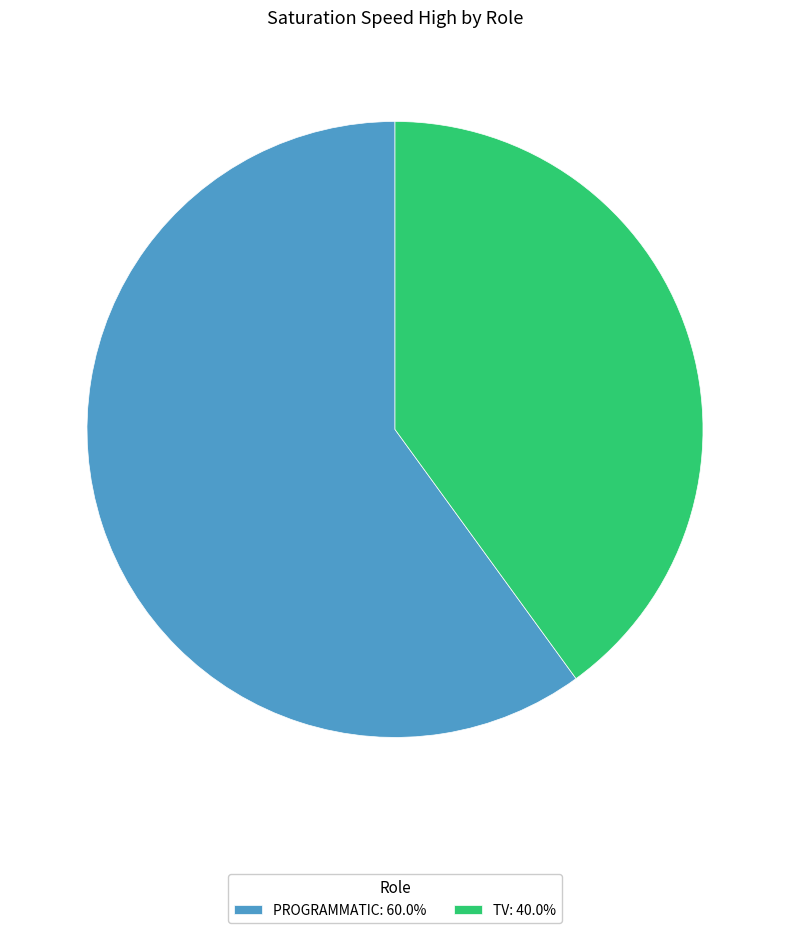

Combined, do PROGRAMMATIC: 60.0% and TV: 40.0% account for over 50%?

Yes